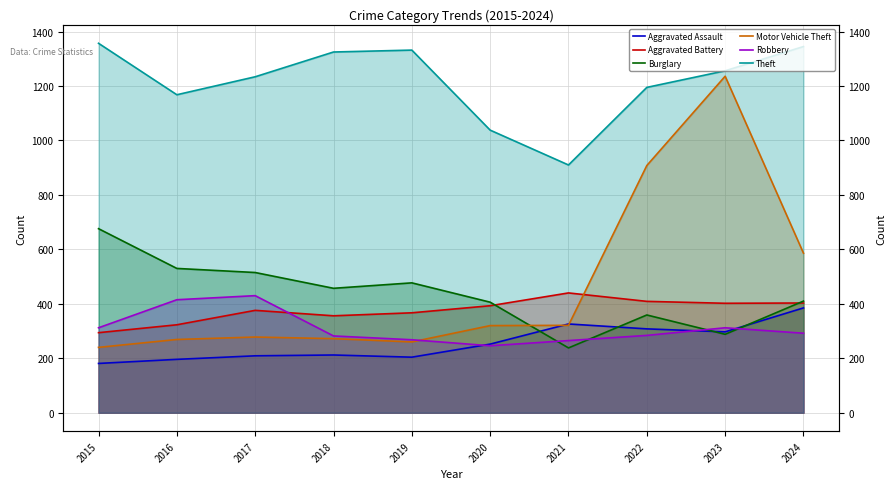

Reading left to right, extract all data points from this chart.

Aggravated Assault: 2015=181	2016=196	2017=209	2018=212	2019=204	2020=252	2021=326	2022=308	2023=297	2024=385
Aggravated Battery: 2015=294	2016=323	2017=376	2018=356	2019=367	2020=393	2021=440	2022=409	2023=402	2024=403
Burglary: 2015=676	2016=530	2017=515	2018=457	2019=477	2020=406	2021=238	2022=359	2023=288	2024=410
Motor Vehicle Theft: 2015=240	2016=269	2017=278	2018=272	2019=260	2020=320	2021=321	2022=908	2023=1236	2024=586
Robbery: 2015=312	2016=415	2017=430	2018=282	2019=268	2020=246	2021=265	2022=284	2023=312	2024=292
Theft: 2015=1357	2016=1168	2017=1234	2018=1325	2019=1332	2020=1038	2021=910	2022=1195	2023=1256	2024=1345